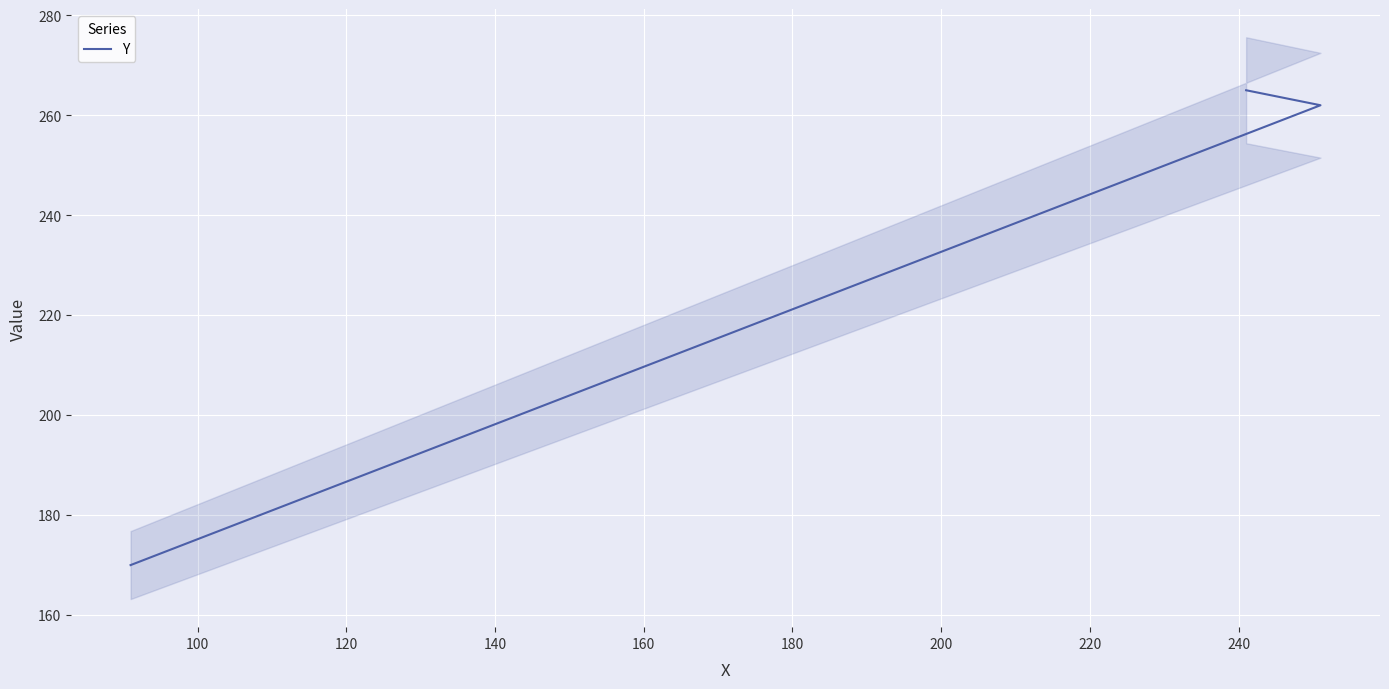

The chart shows a value of 85 at 80. True or false?

False